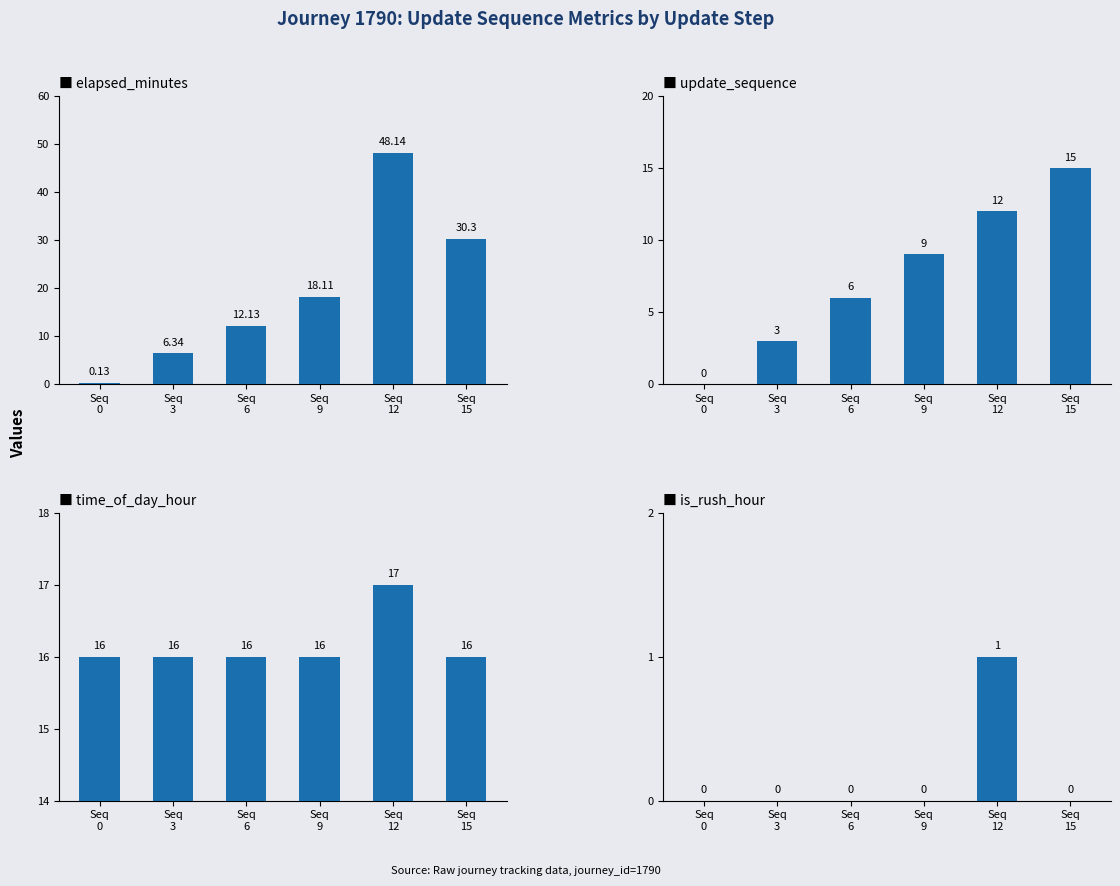

Which category has the highest value in the time_of_day_hour series?

Seq
12